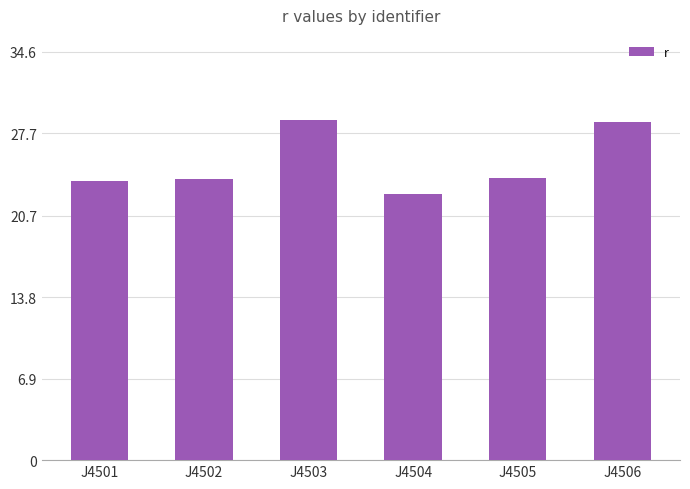

At which category does the chart reach its minimum across all series?

J4504